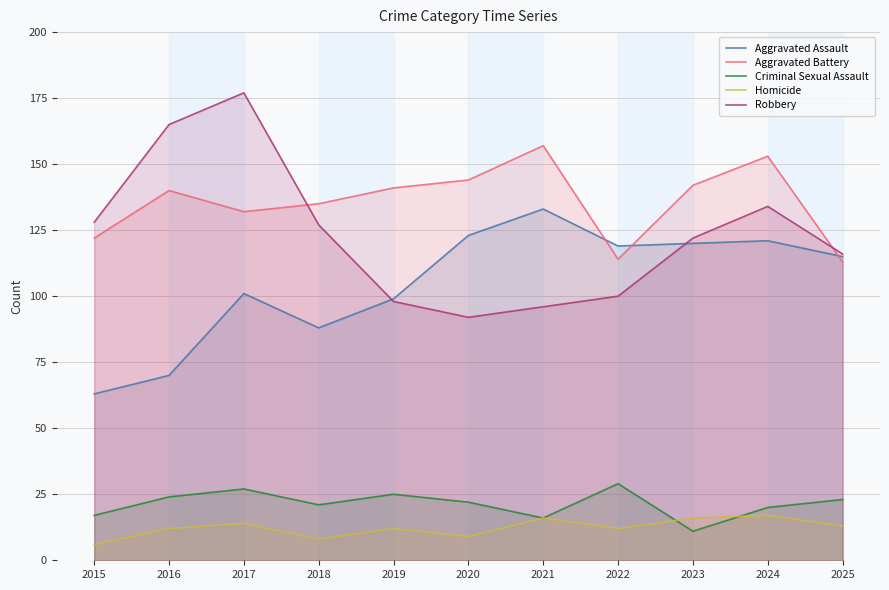

Where does the Criminal Sexual Assault series first go above 22?

2016